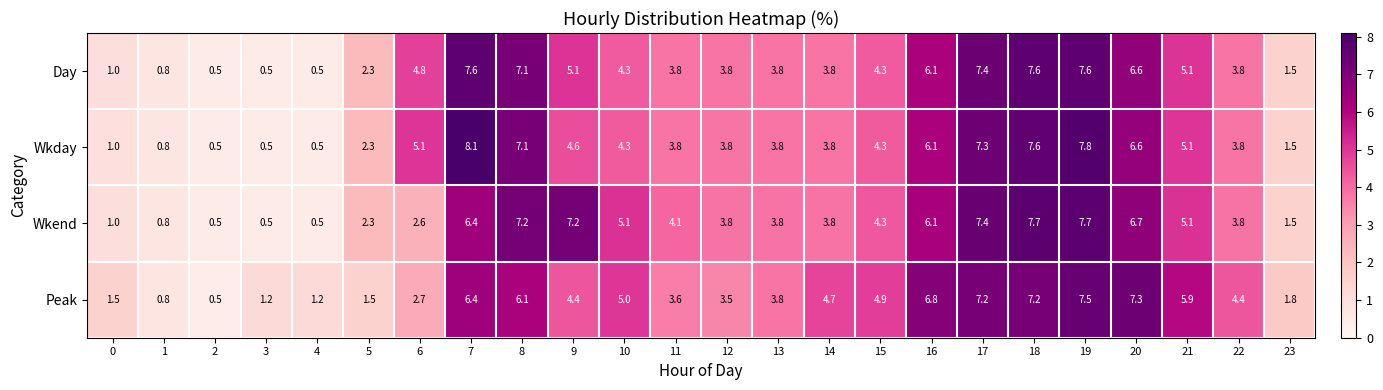

At how many categories does at least one series exceed 7?

7